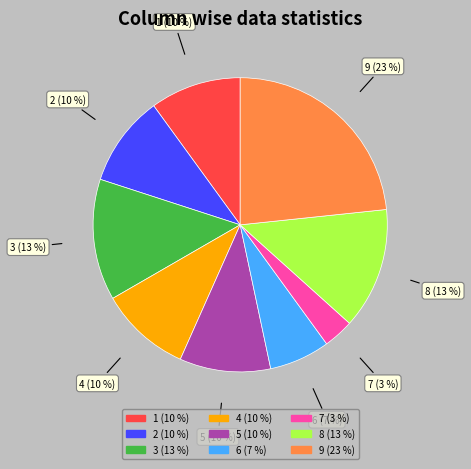

What is the largest slice in the pie chart?

9